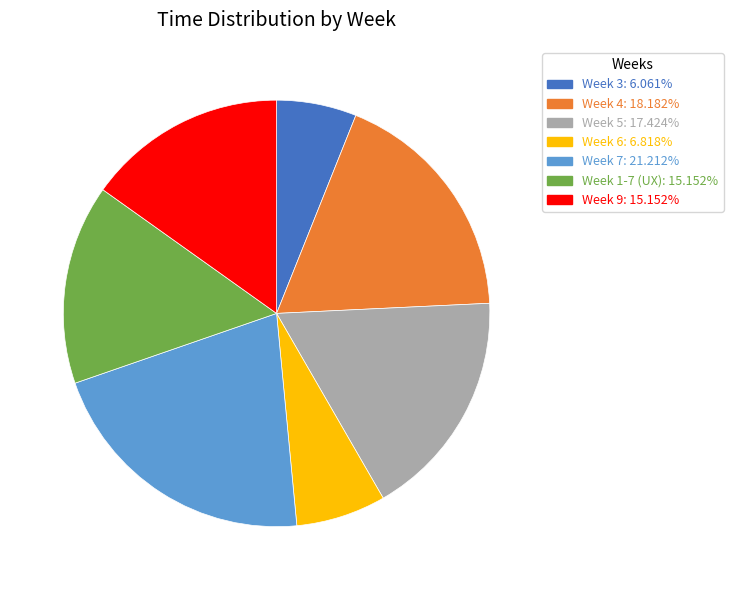

Which category has the smallest portion of the pie?

Week 3